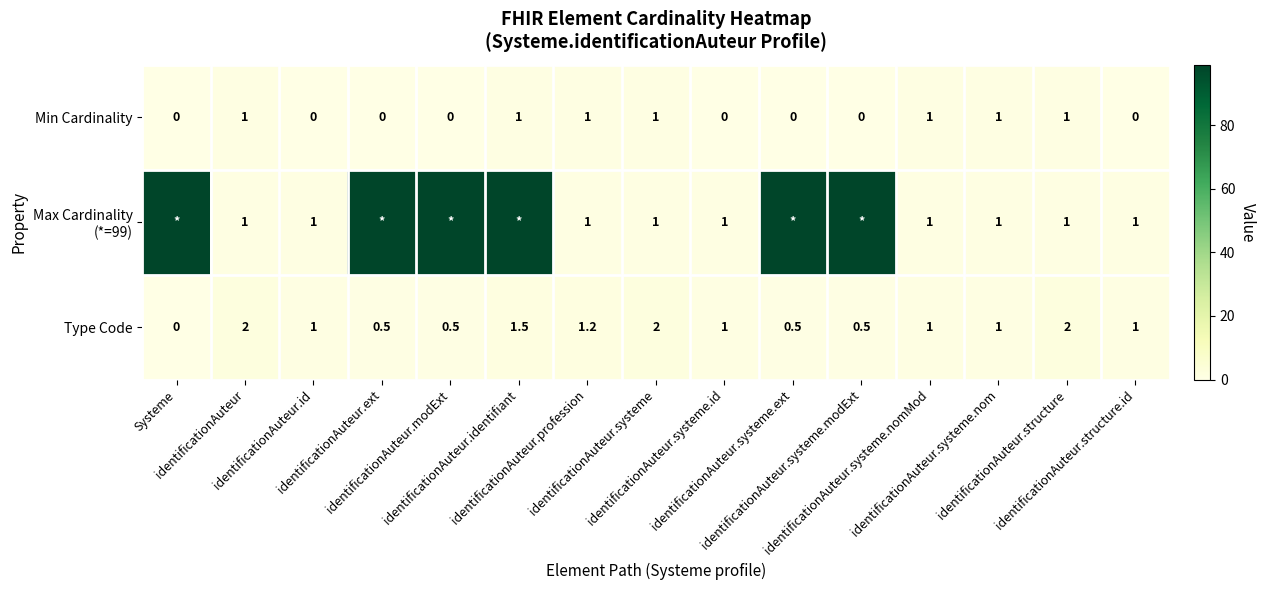

At which category is the sum across all series the highest?

identificationAuteur.identifiant